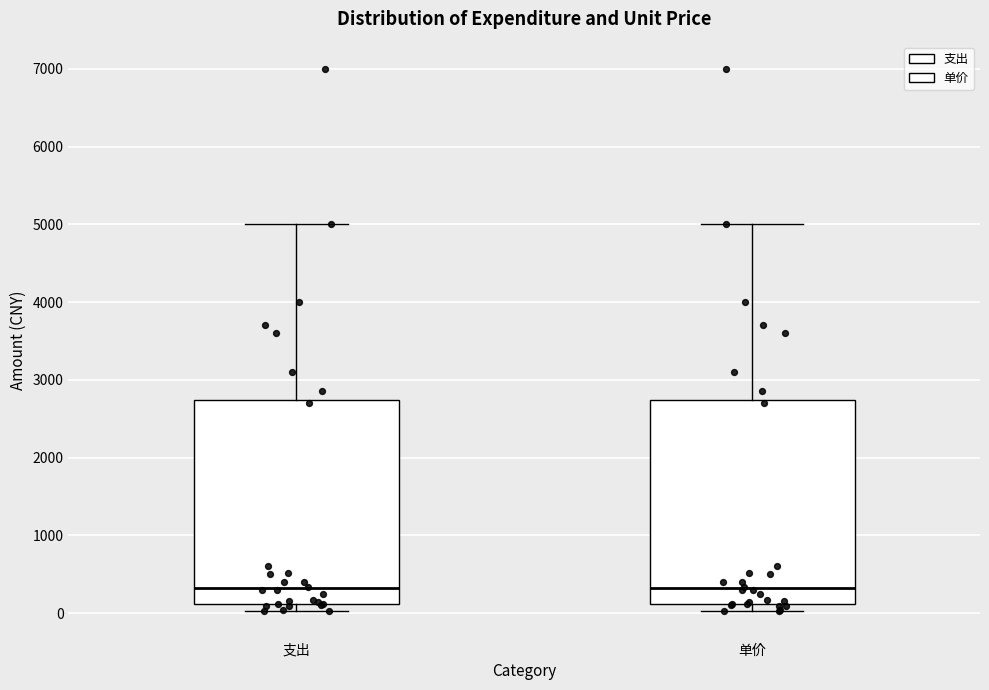

Reading left to right, transcribe this box plot: for each box, give where its median line is, the range the box spans, and where its two whiskers end, as read against the y-axis. The values are not printed on the chart, so give them approximately, as read against the axis.

支出: median 300, box 100 to 2700, whiskers 0 to 5000
单价: median 300, box 100 to 2700, whiskers 0 to 5000